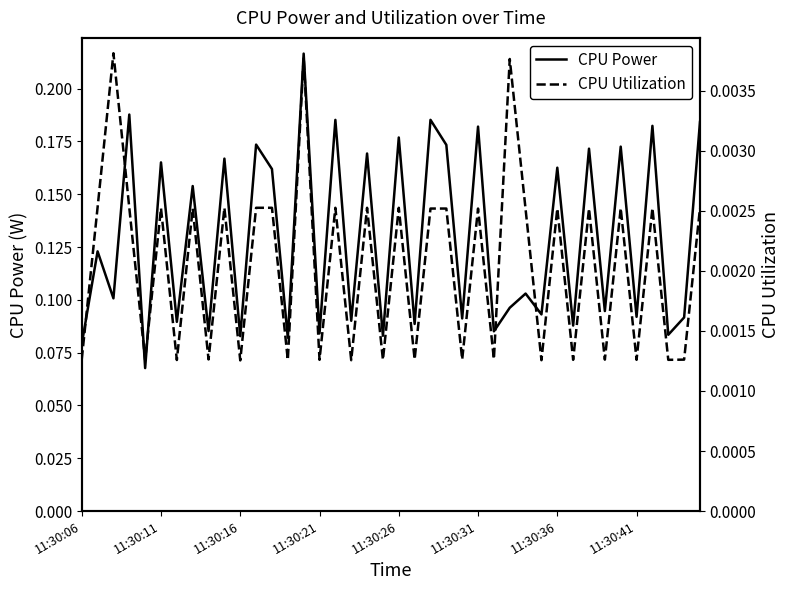

What is the average value of the CPU Power series?

0.1